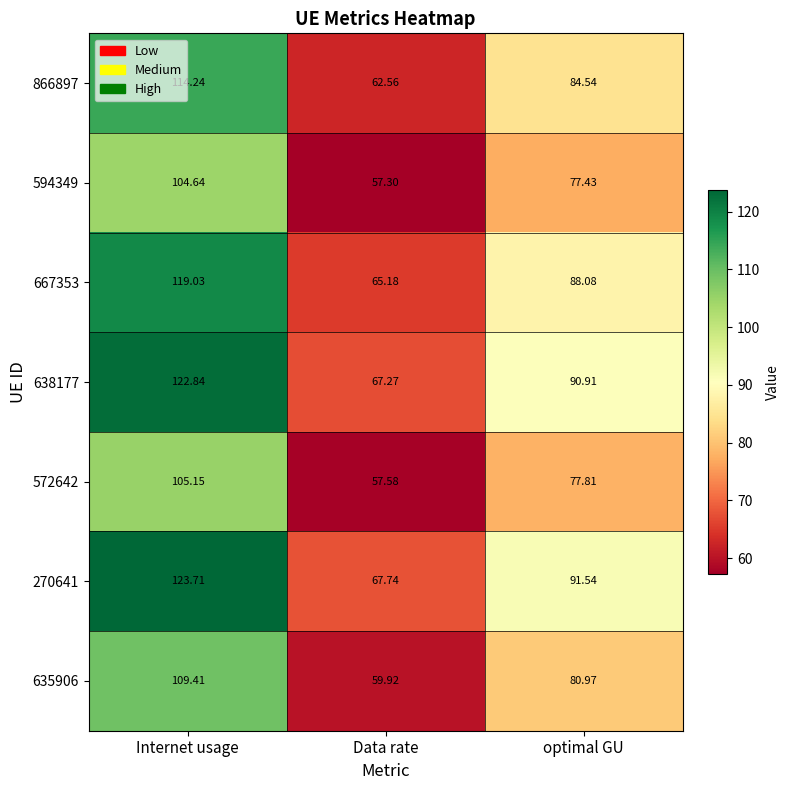

At which category is the sum across all series the highest?

Internet usage